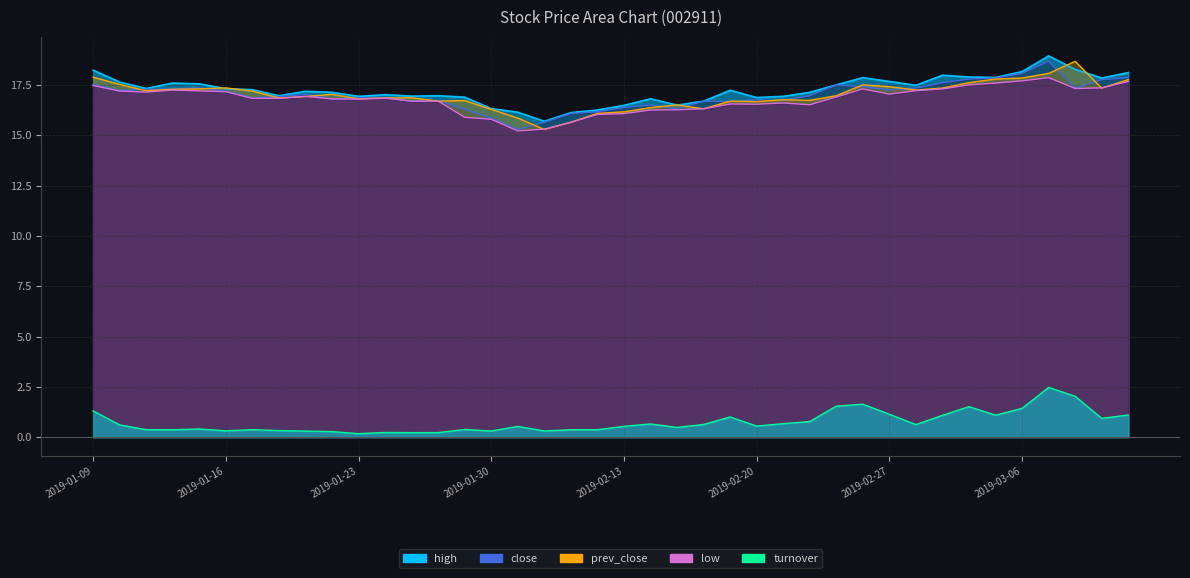

Which has a higher value, 2019-01-23 or 2019-02-14?

2019-01-23